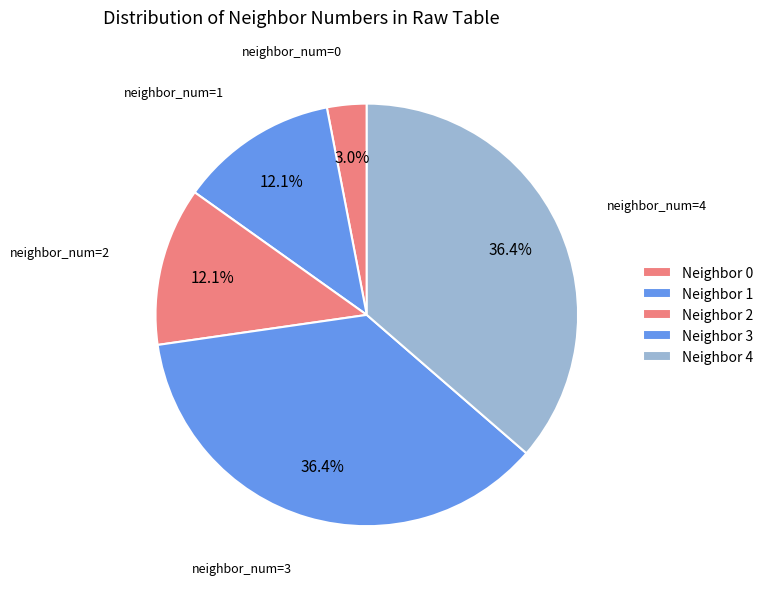

Count the number of slices in the pie.

5